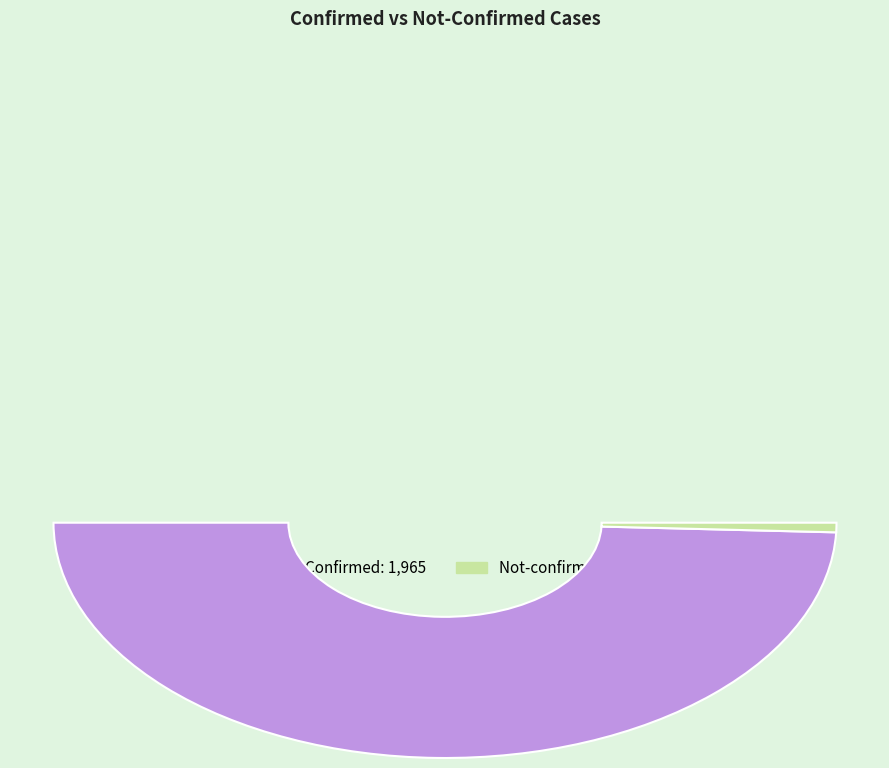

Is it true that not-confirmed is 1% of the pie?

False